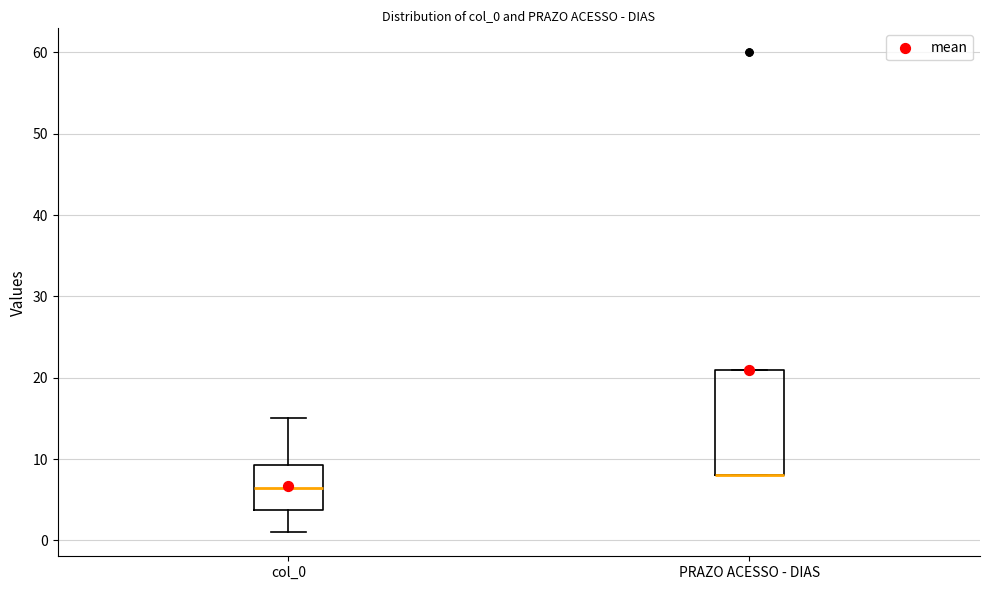

Reading left to right, read every box against the y-axis: the position of its median line, the range the box covers, and the ends of its whiskers. The values are not printed on the chart, so give them approximately, as read against the axis.

col_0: median 7, box 4 to 9, whiskers 1 to 15
PRAZO ACESSO - DIAS: median 8 (drawn on the box's lower edge), box 8 to 21, whiskers 8 to 21